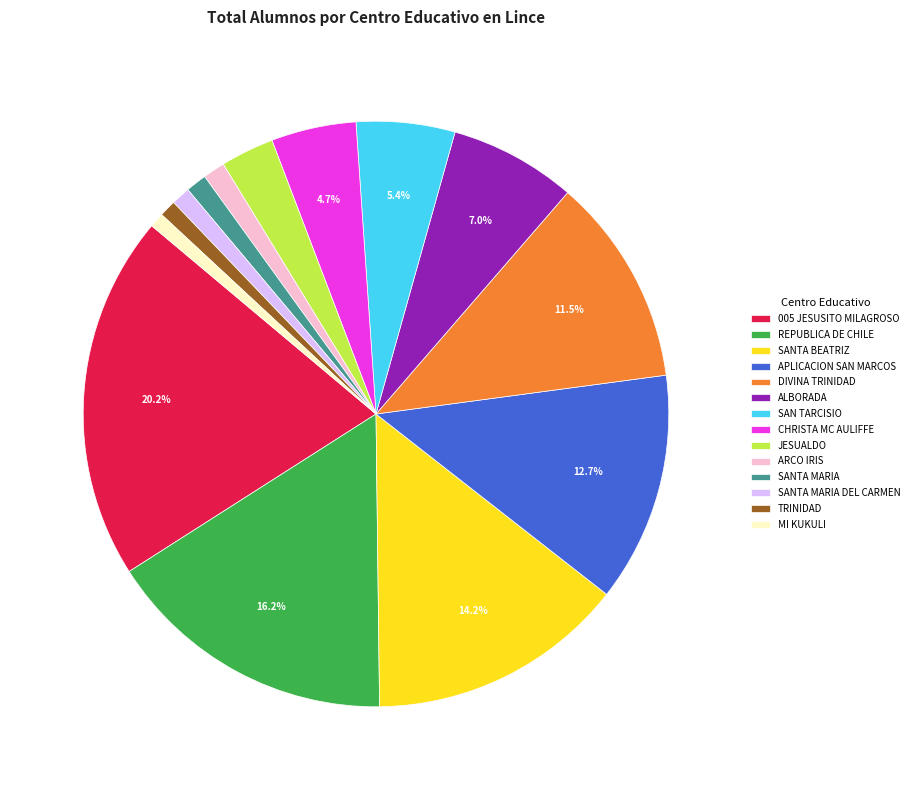

To the nearest percent, what portion does DIVINA TRINIDAD represent?

12%